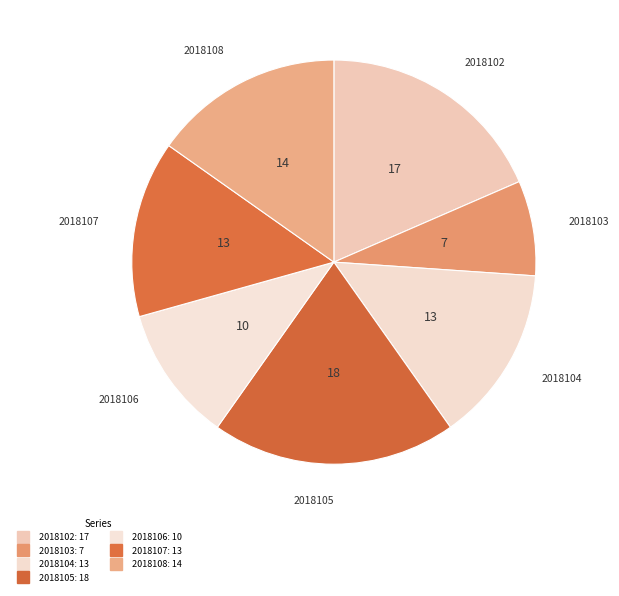

Which slice is the smallest?

2018103